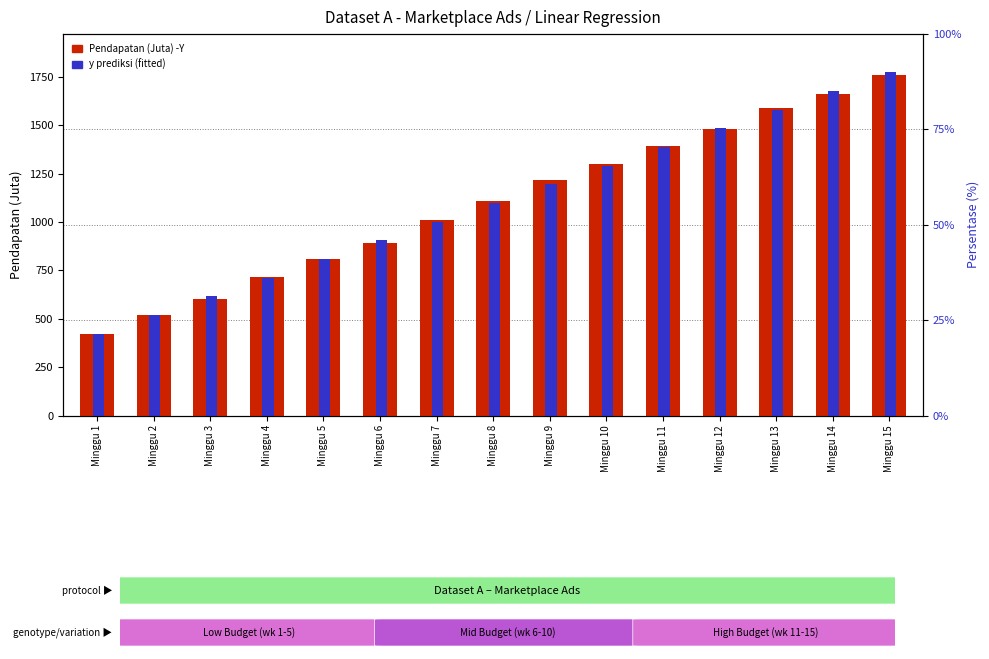

Reading left to right, transcribe all the data shown in this chart.

Pendapatan (Juta) -Y: Minggu 1=420.0	Minggu 2=520.0	Minggu 3=600.0	Minggu 4=715.0	Minggu 5=810.0	Minggu 6=890.0	Minggu 7=1010.0	Minggu 8=1110.0	Minggu 9=1215.0	Minggu 10=1300.0	Minggu 11=1395.0	Minggu 12=1480.0	Minggu 13=1590.0	Minggu 14=1660.0	Minggu 15=1760.0
y prediksi (fitted): Minggu 1=423.1	Minggu 2=519.5	Minggu 3=616.0	Minggu 4=712.5	Minggu 5=808.9	Minggu 6=905.4	Minggu 7=1001.9	Minggu 8=1098.3	Minggu 9=1194.8	Minggu 10=1291.3	Minggu 11=1387.7	Minggu 12=1484.2	Minggu 13=1580.7	Minggu 14=1677.1	Minggu 15=1773.6